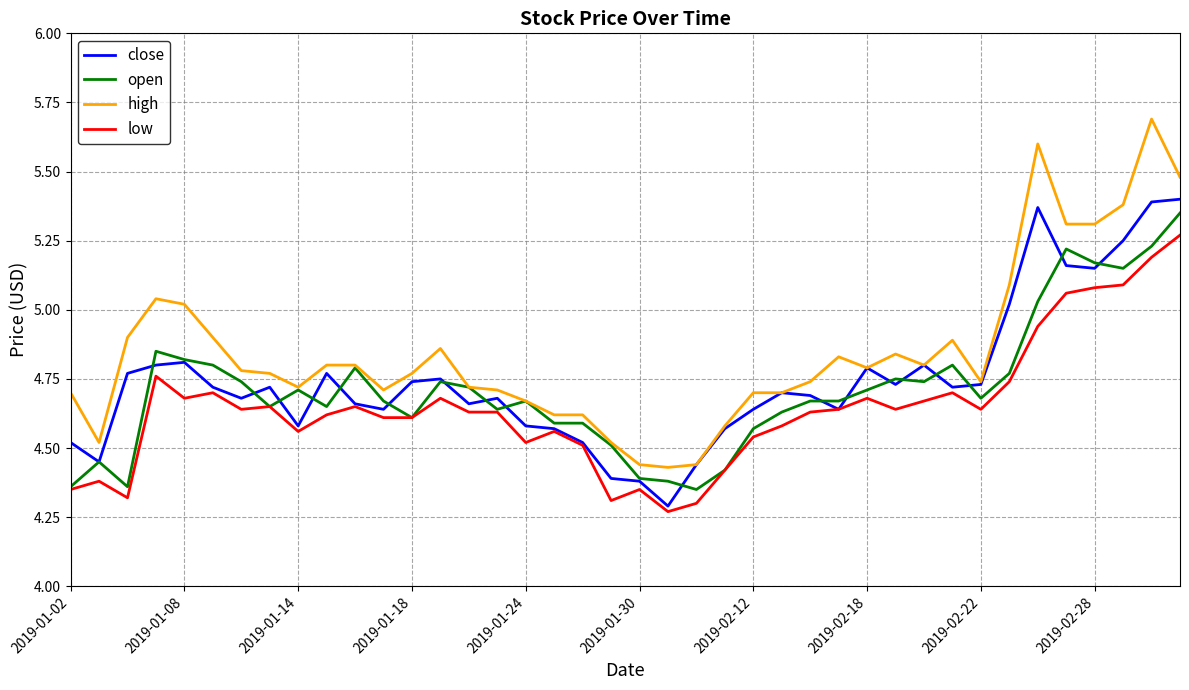

True or false: low and high cross at least once.

False